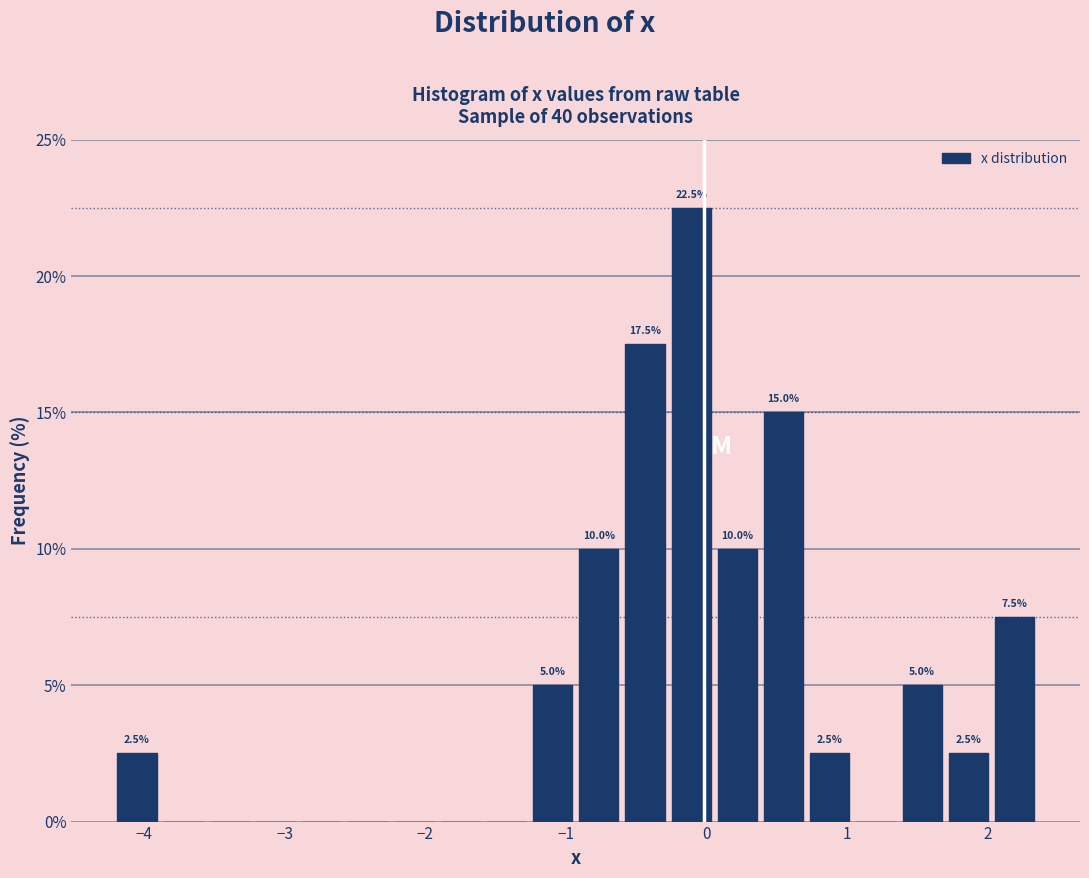

Read against the x-axis, roughly where is the centre of the tallest bar?

-0.1